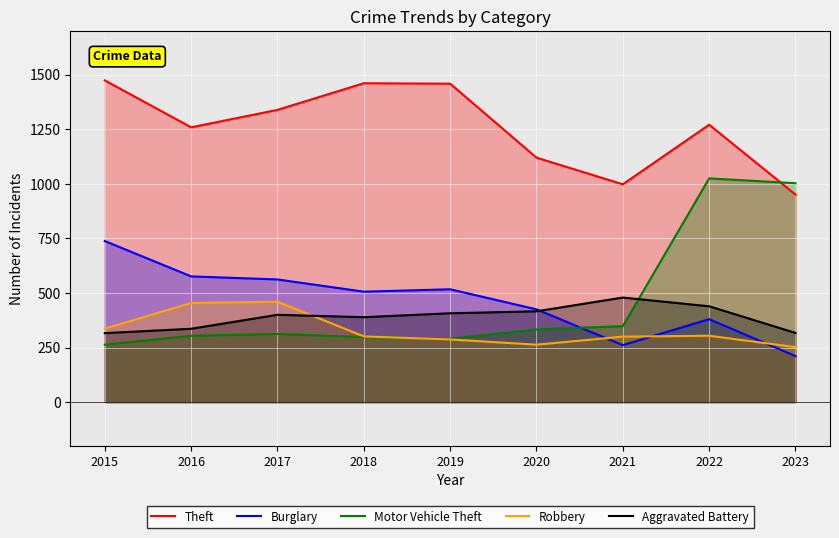

Reading left to right, transcribe all the data shown in this chart.

Theft: 1474	1259	1339	1461	1459	1120	998	1271	951
Burglary: 738	576	562	506	517	425	261	380	211
Motor Vehicle Theft: 263	304	312	298	290	333	348	1025	1003
Robbery: 337	454	460	301	287	263	300	304	252
Aggravated Battery: 316	336	400	389	407	416	479	439	317